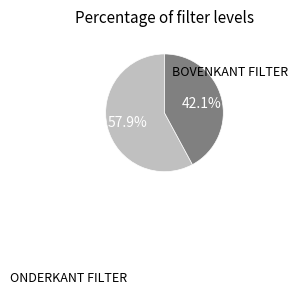

Is there a majority slice in this chart?

Yes